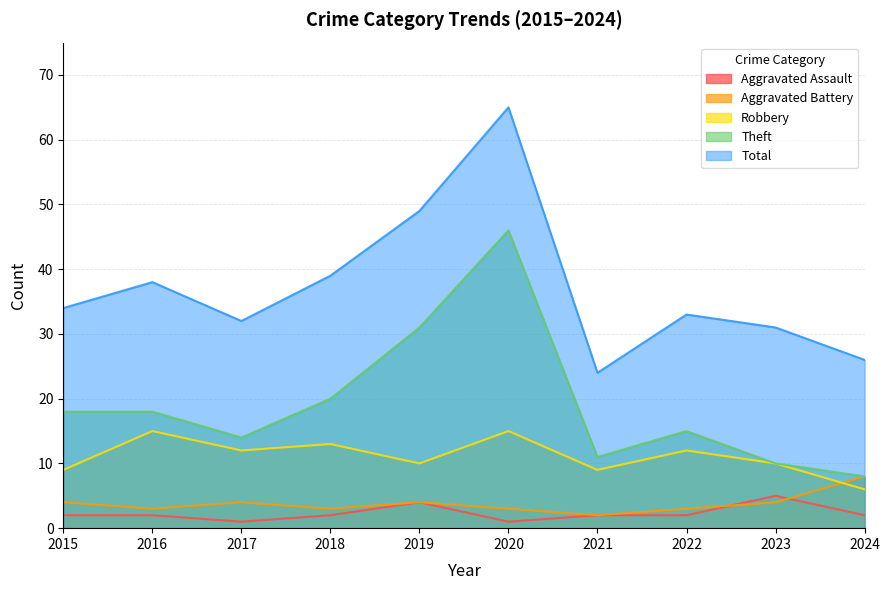

Reading left to right, extract all data points from this chart.

Aggravated Assault: 2015=2	2016=2	2017=1	2018=2	2019=4	2020=1	2021=2	2022=2	2023=5	2024=2
Aggravated Battery: 2015=4	2016=3	2017=4	2018=3	2019=4	2020=3	2021=2	2022=3	2023=4	2024=8
Robbery: 2015=9	2016=15	2017=12	2018=13	2019=10	2020=15	2021=9	2022=12	2023=10	2024=6
Theft: 2015=18	2016=18	2017=14	2018=20	2019=31	2020=46	2021=11	2022=15	2023=10	2024=8
Total: 2015=34	2016=38	2017=32	2018=39	2019=49	2020=65	2021=24	2022=33	2023=31	2024=26